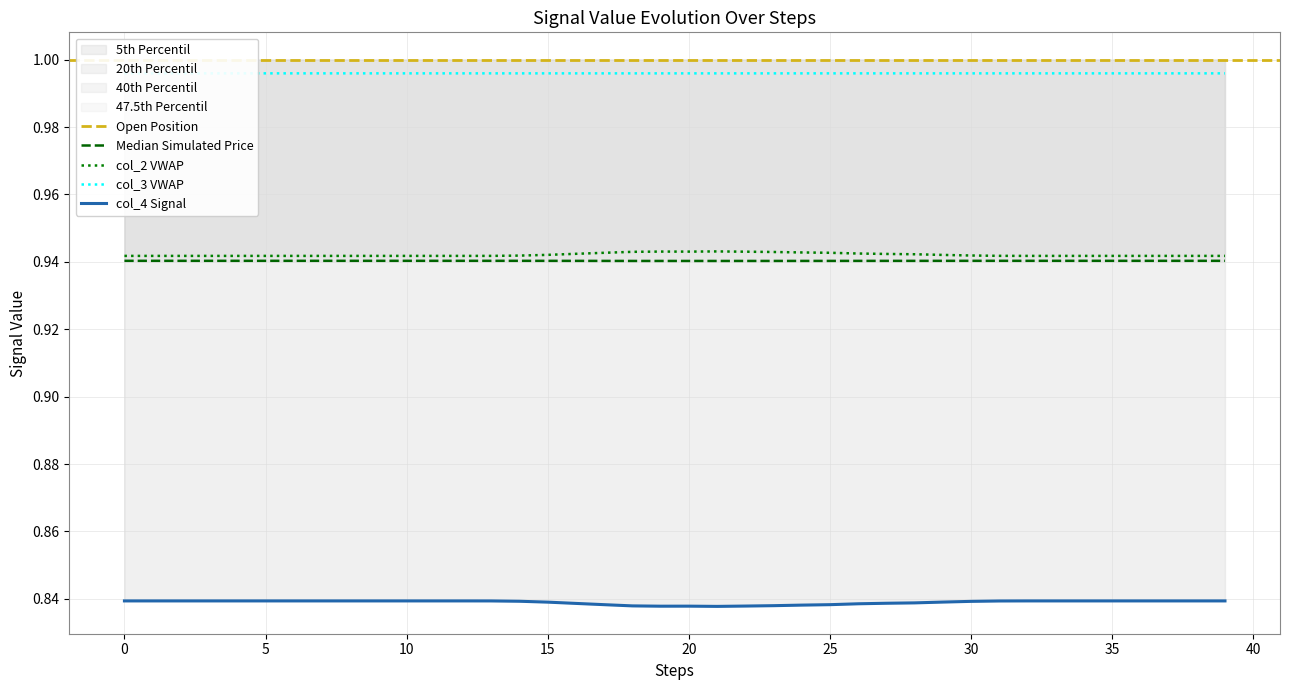

True or false: col_3 and col_4 cross at least once.

False